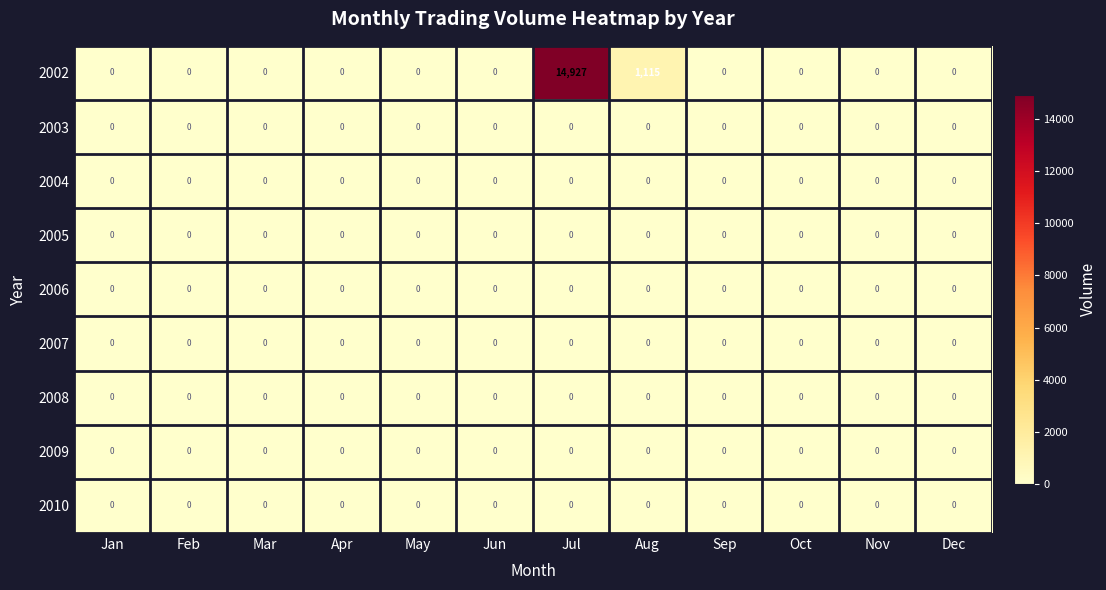

What is the difference between the maximum and minimum values in the 2002 series?

14927